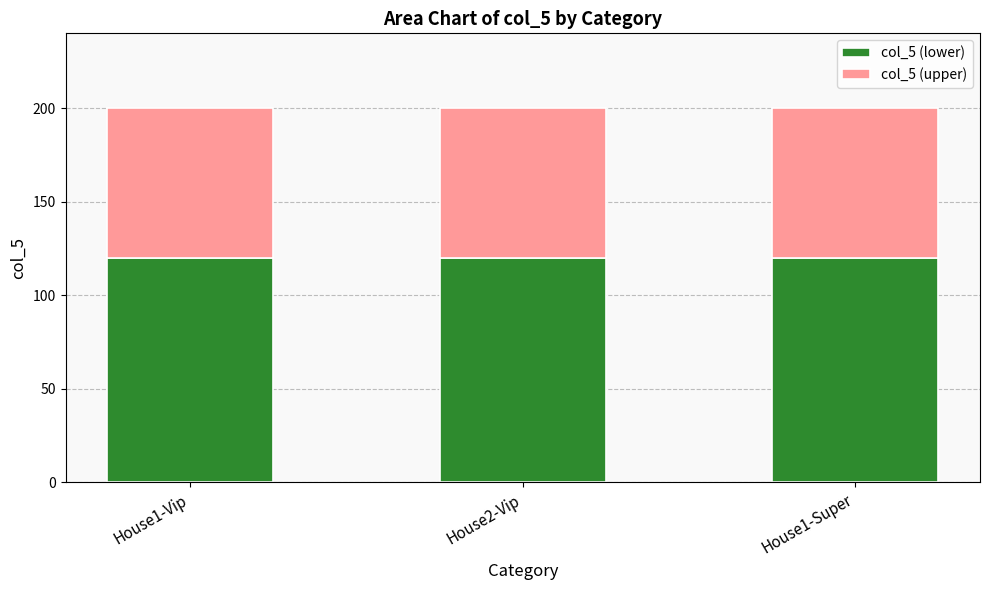

The col_5 (lower) series shows 77 at House1-Vip. True or false?

False